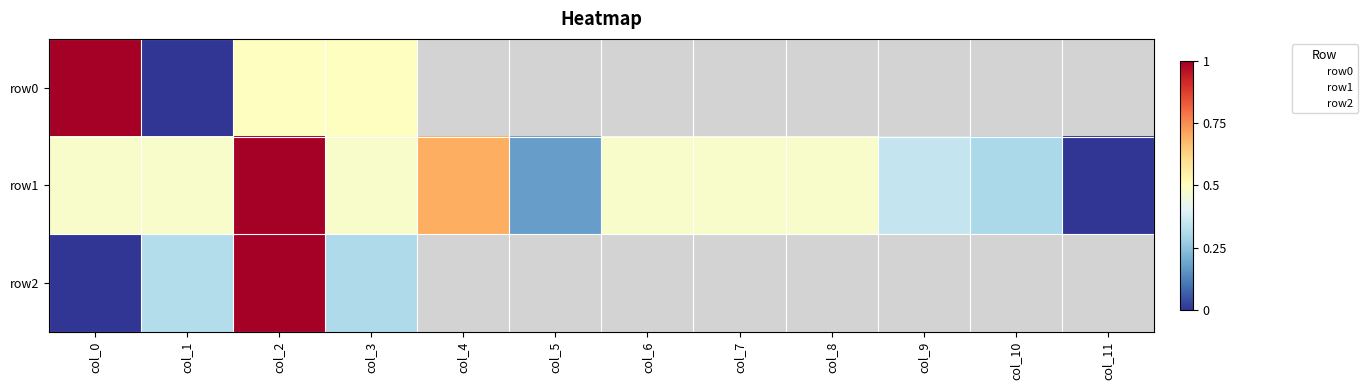

Read the row1 value at col_2.

1.0